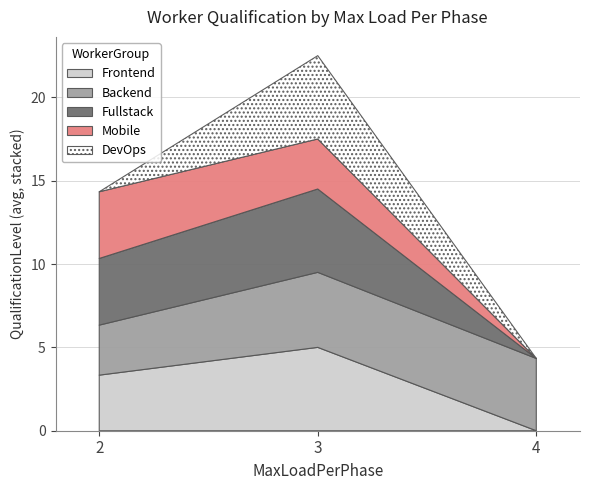

Which category has the lowest value in the Frontend series?

4